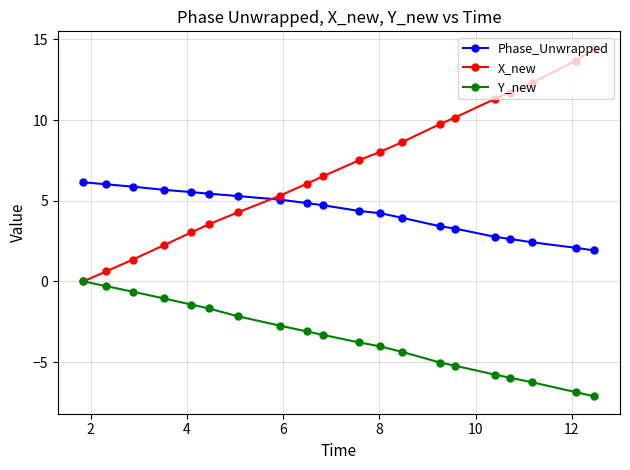

Which series has the widest spread of values?

X_new